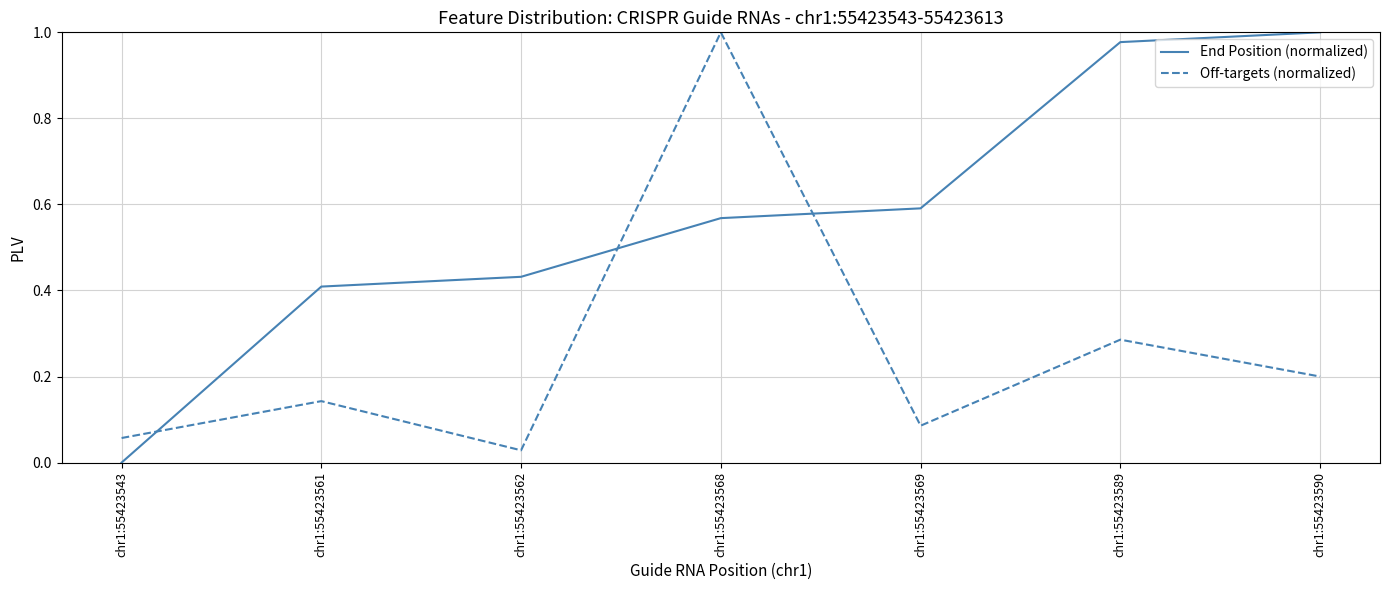

Which series ends up on top after the final intersection of End Position (normalized) and Off-targets (normalized)?

End Position (normalized)